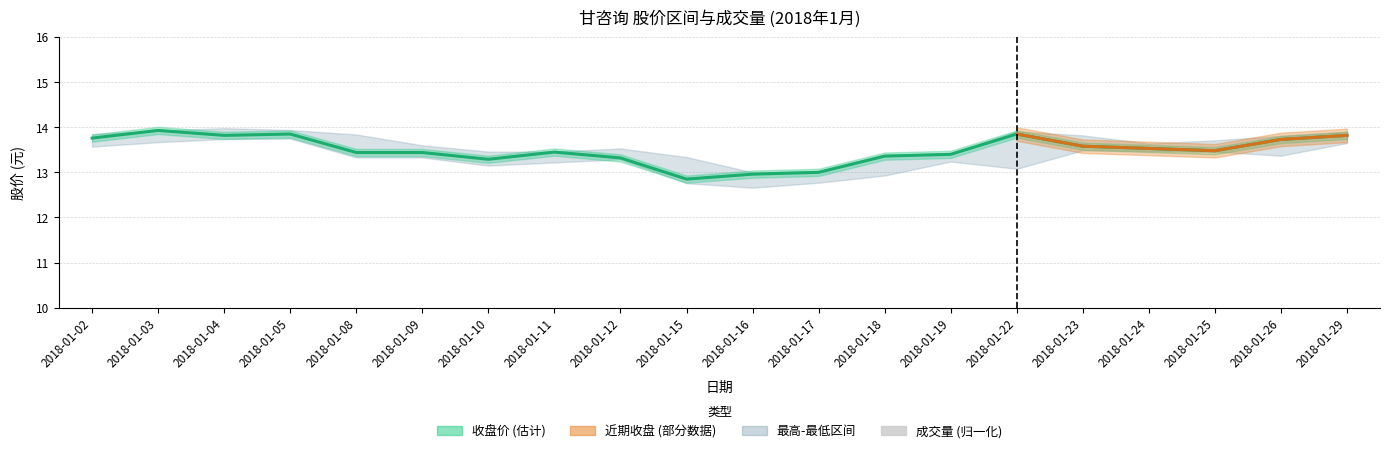

What is the approximate value of 成交量 (归一化) at 2018-01-22?

3.0